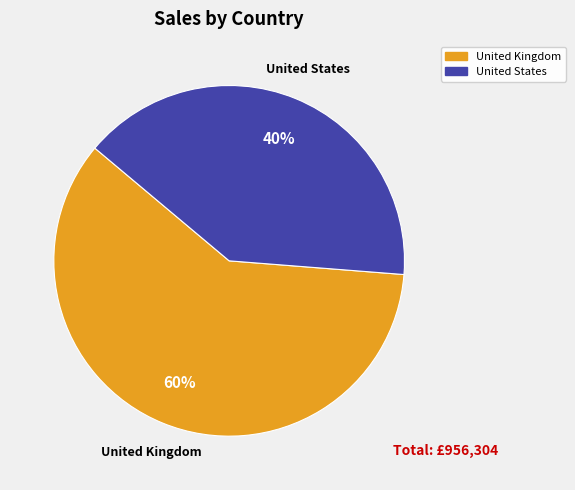

Do United States and United Kingdom together represent more than half of the pie?

Yes